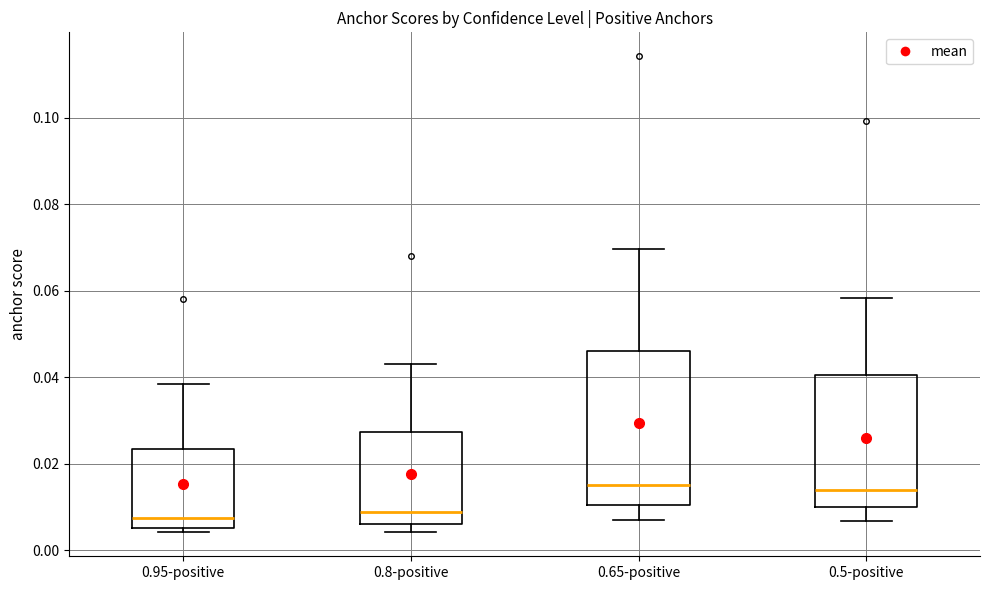

Reading left to right, transcribe this box plot: for each box, give where its median line is, the range the box spans, and where its two whiskers end, as read against the y-axis. The values are not printed on the chart, so give them approximately, as read against the axis.

0.95-positive: median 0.008, box 0.006 to 0.024, whiskers 0.004 to 0.038
0.8-positive: median 0.008, box 0.006 to 0.028, whiskers 0.004 to 0.044
0.65-positive: median 0.016, box 0.010 to 0.046, whiskers 0.006 to 0.070
0.5-positive: median 0.014, box 0.010 to 0.040, whiskers 0.006 to 0.058